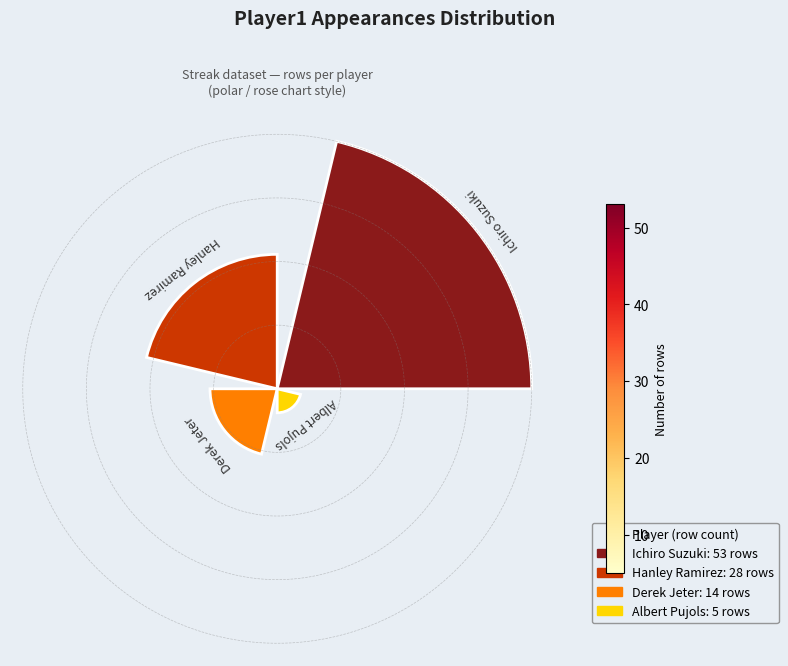

Does the chart contain any negative values?

No